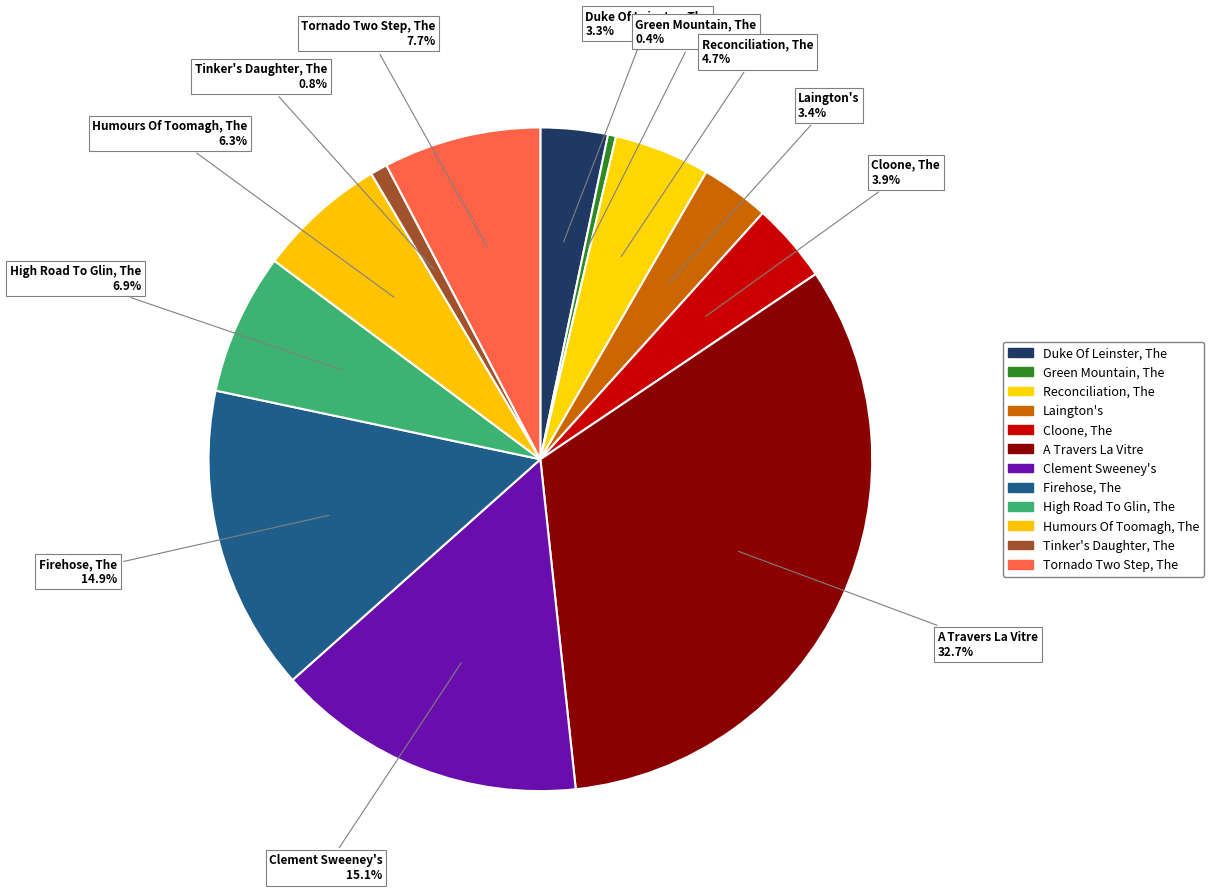

What is the total percentage of Tinker's Daughter, The and Laington's?

4.2%